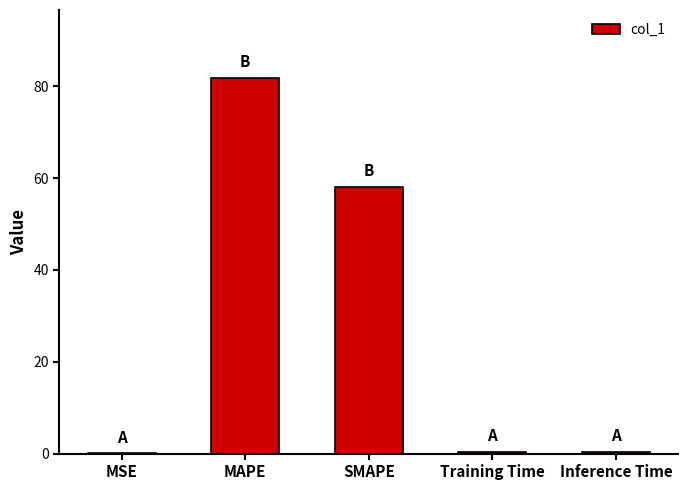

Where is the data nearest to the value 40?

SMAPE